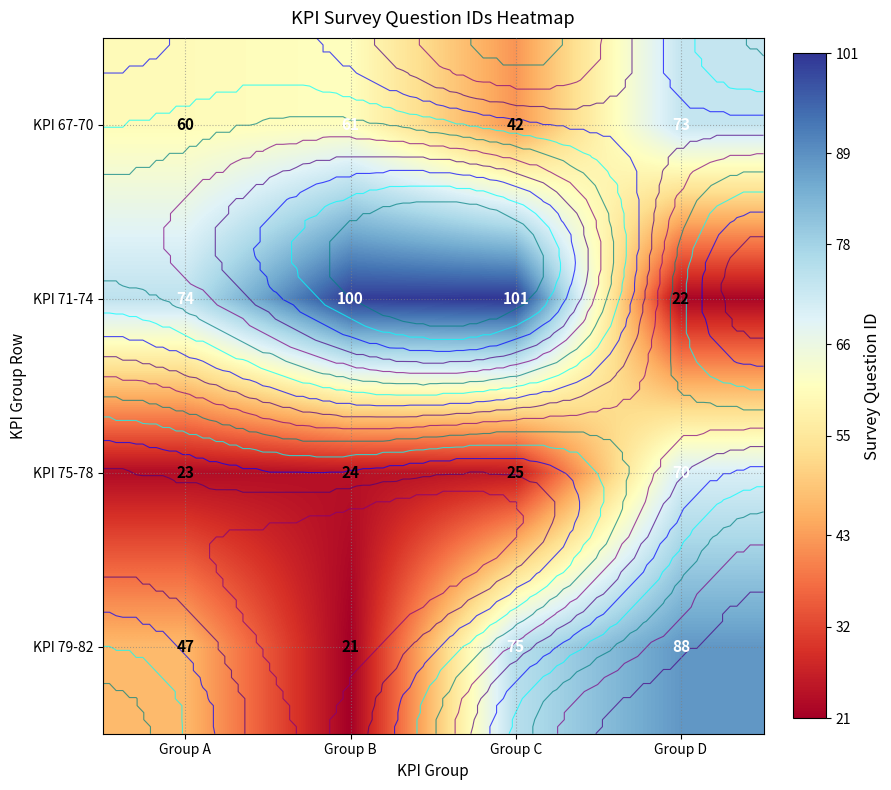

Where is KPI 67-70 nearest to the value 57?

Group A